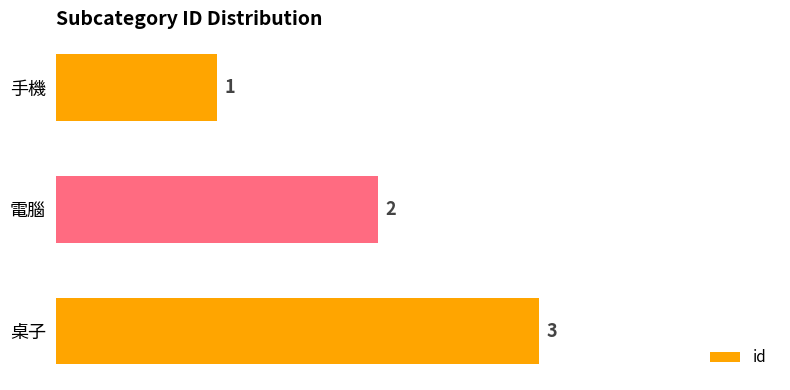

The value at 手機 is 2. True or false?

False